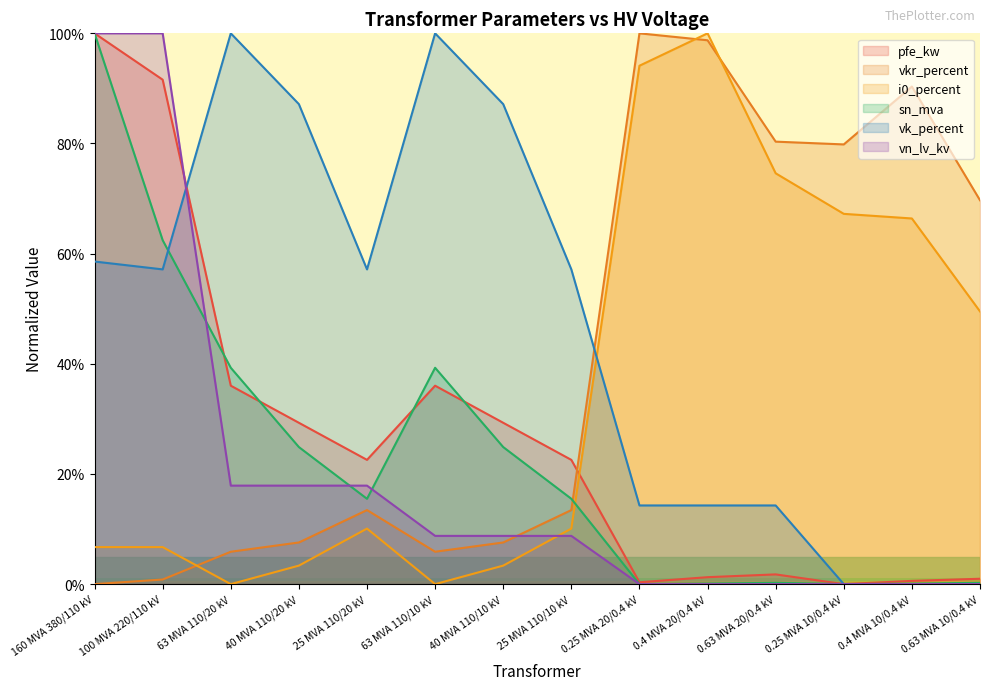

How many positive values does the sn_mva series have?

12